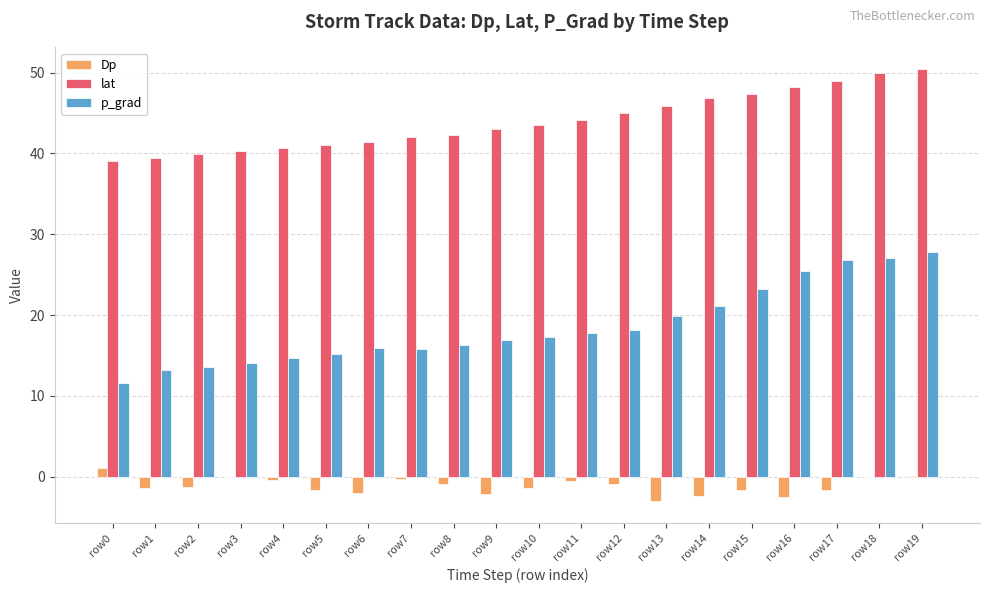

Which series has the widest spread of values?

p_grad